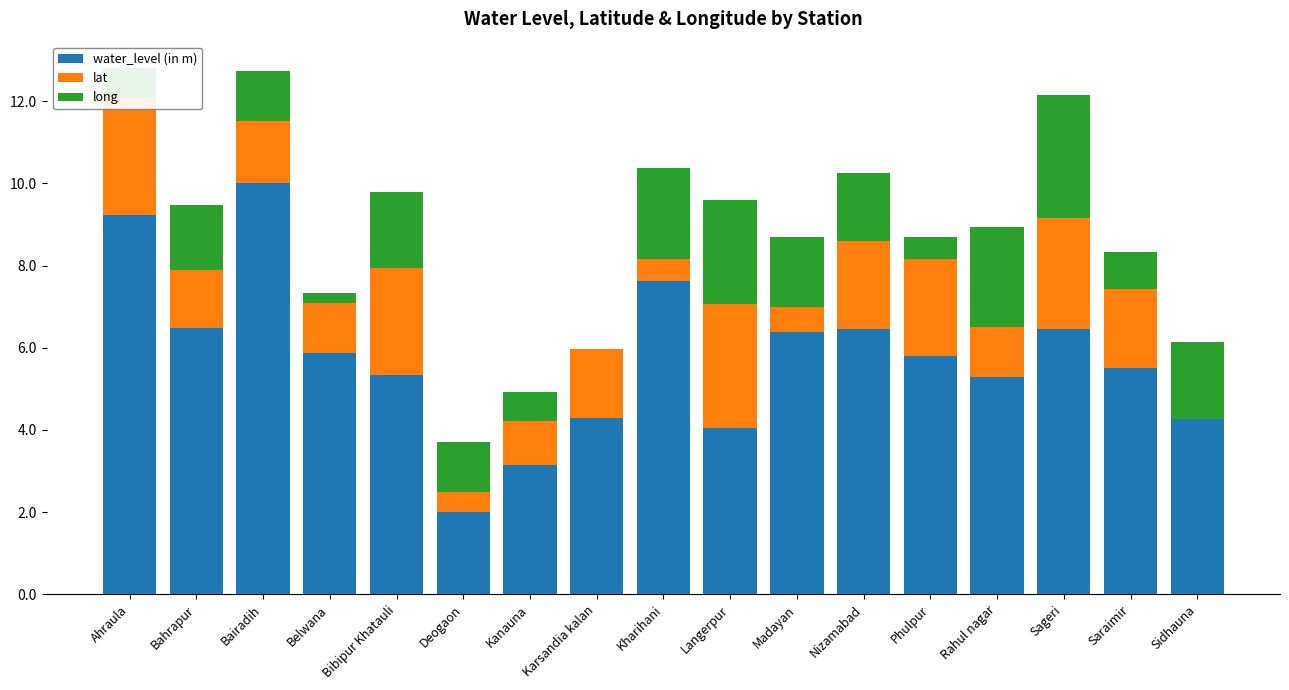

At which label does water_level (in m) reach its peak?

Bairadih